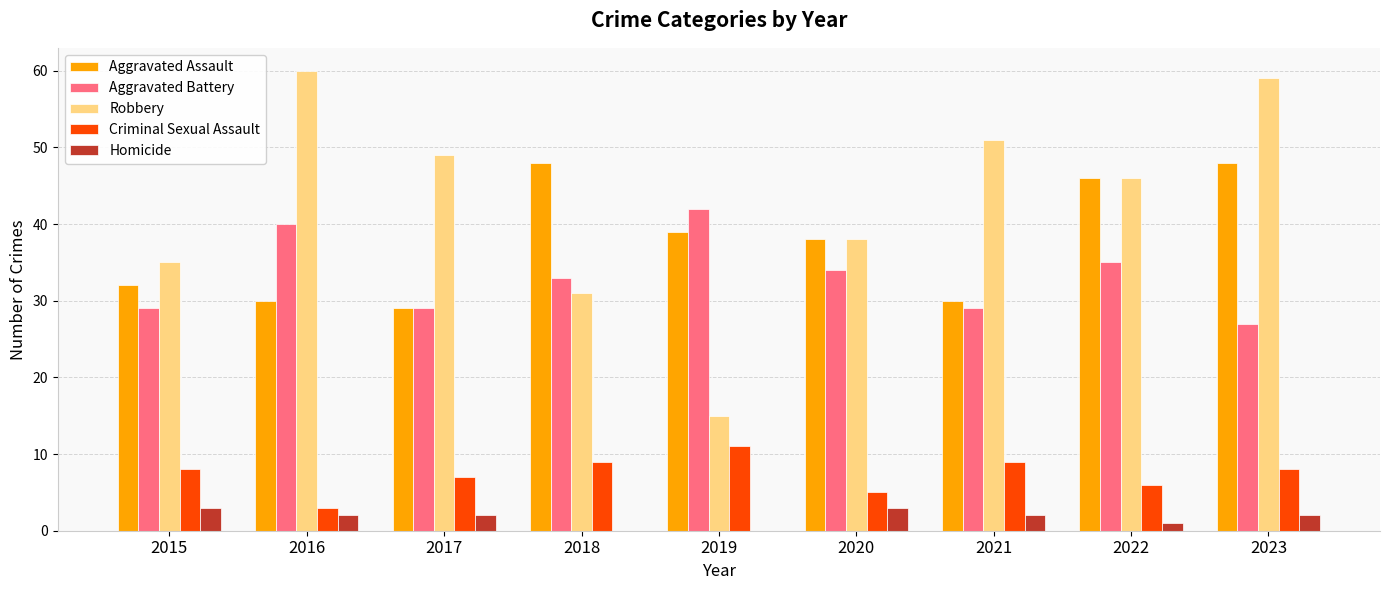

What is the greatest value displayed?

60